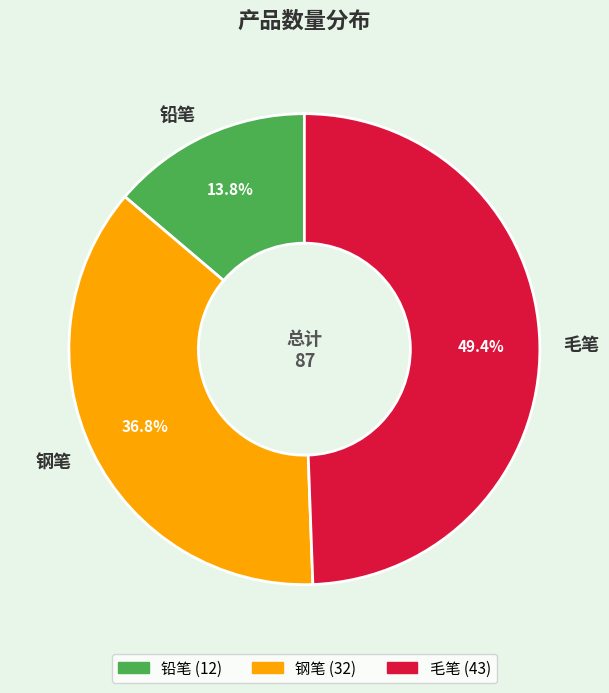

How many segments does this pie chart have?

3